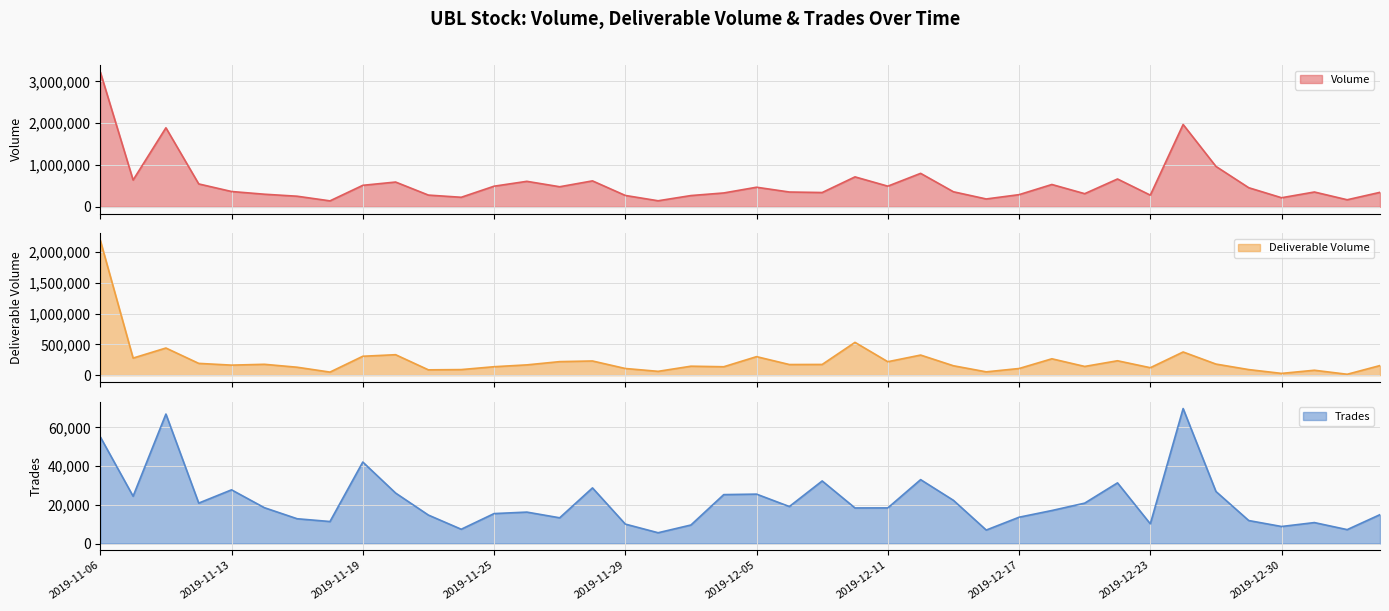

At which category is the sum across all series the highest?

2019-11-06